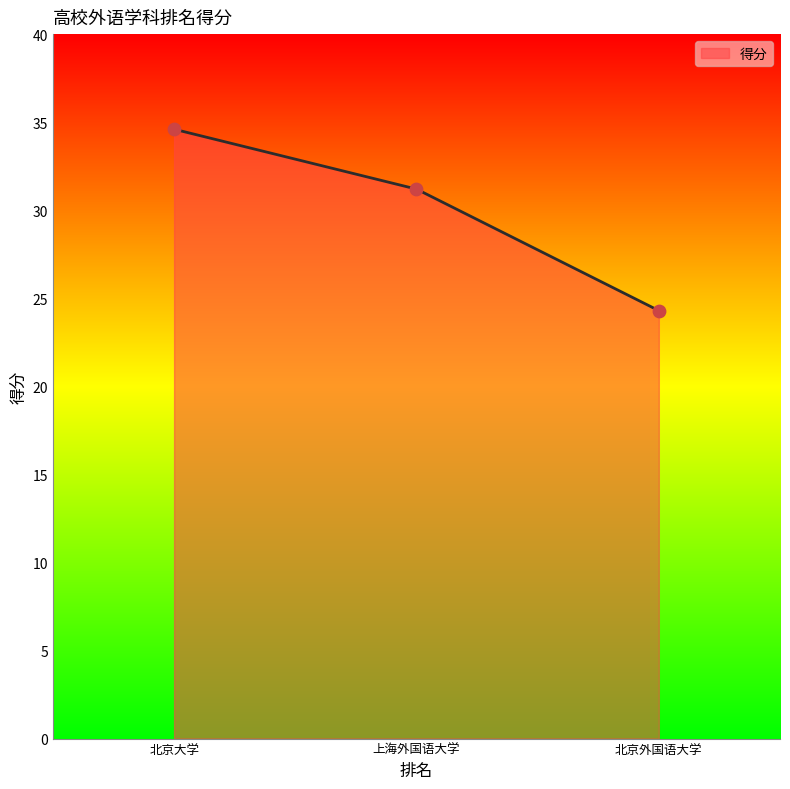

What is the ratio of the value at 上海外国语大学 to the value at 北京大学?

0.9